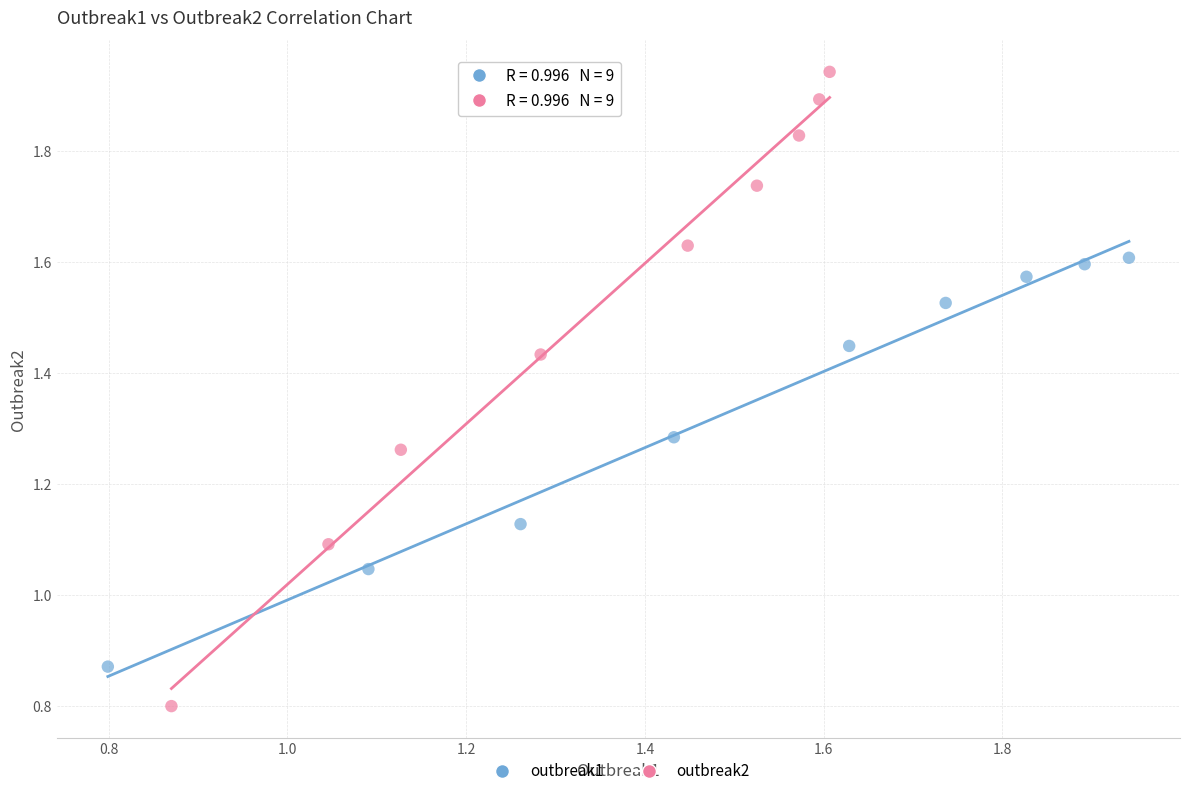

Which series contains the highest Y value?

outbreak2